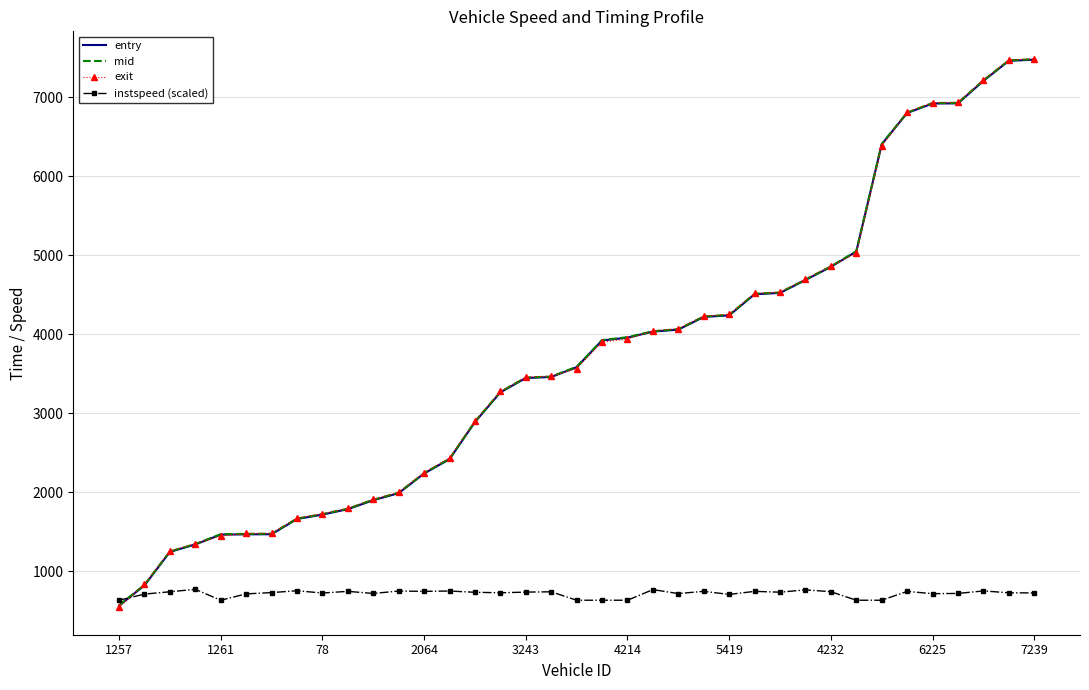

How many intersections are there between instspeed (scaled) and exit?

1